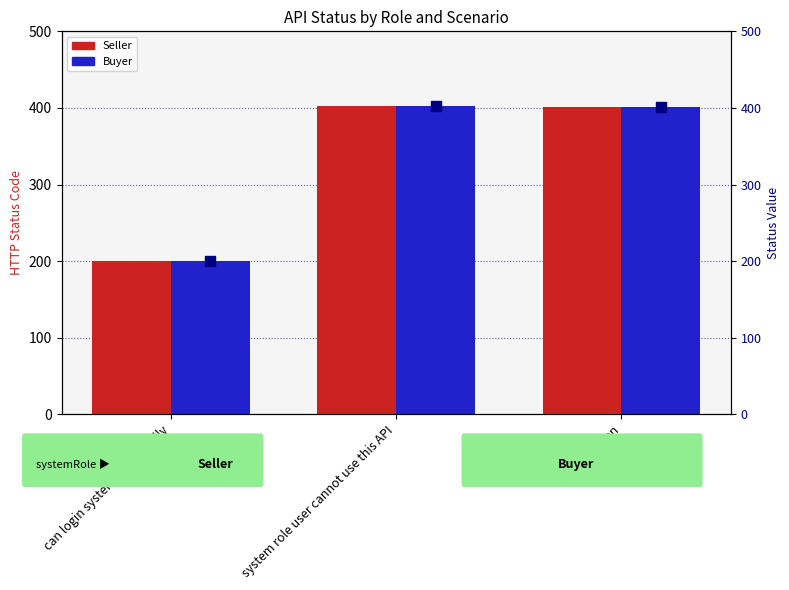

Which series reaches the minimum Y coordinate?

Seller